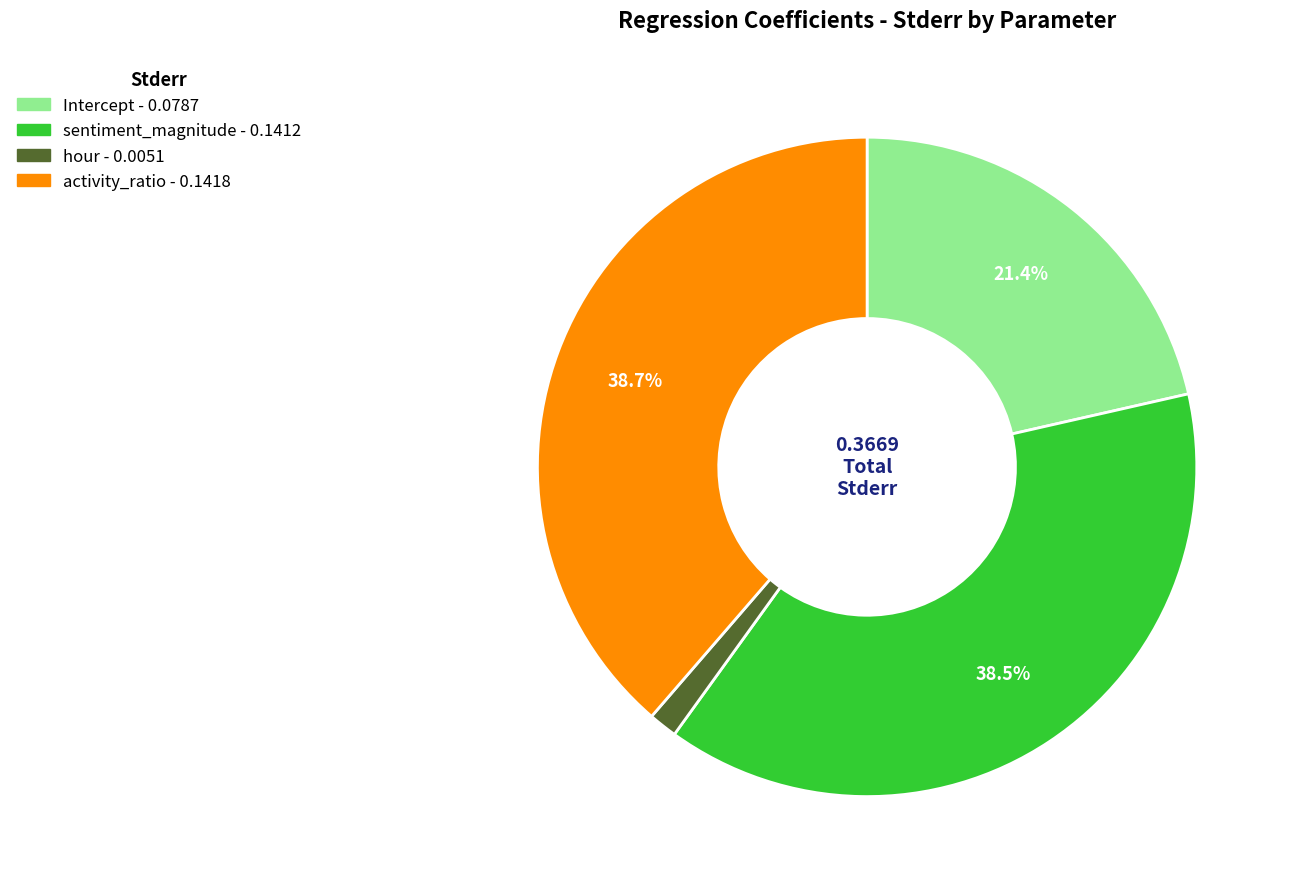

Does any single category account for the majority?

No